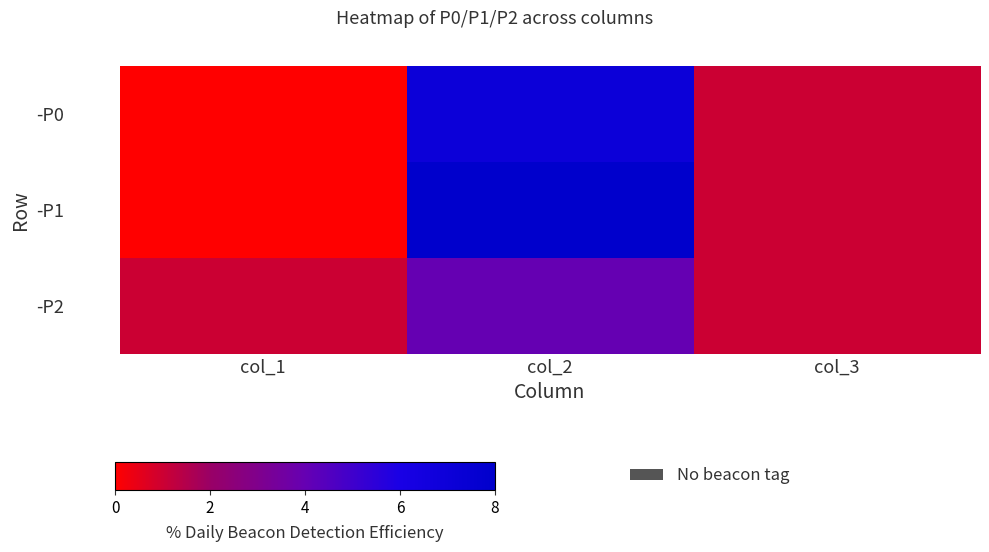

List the series in order of their peak value, lowest first.

-P2, -P0, -P1